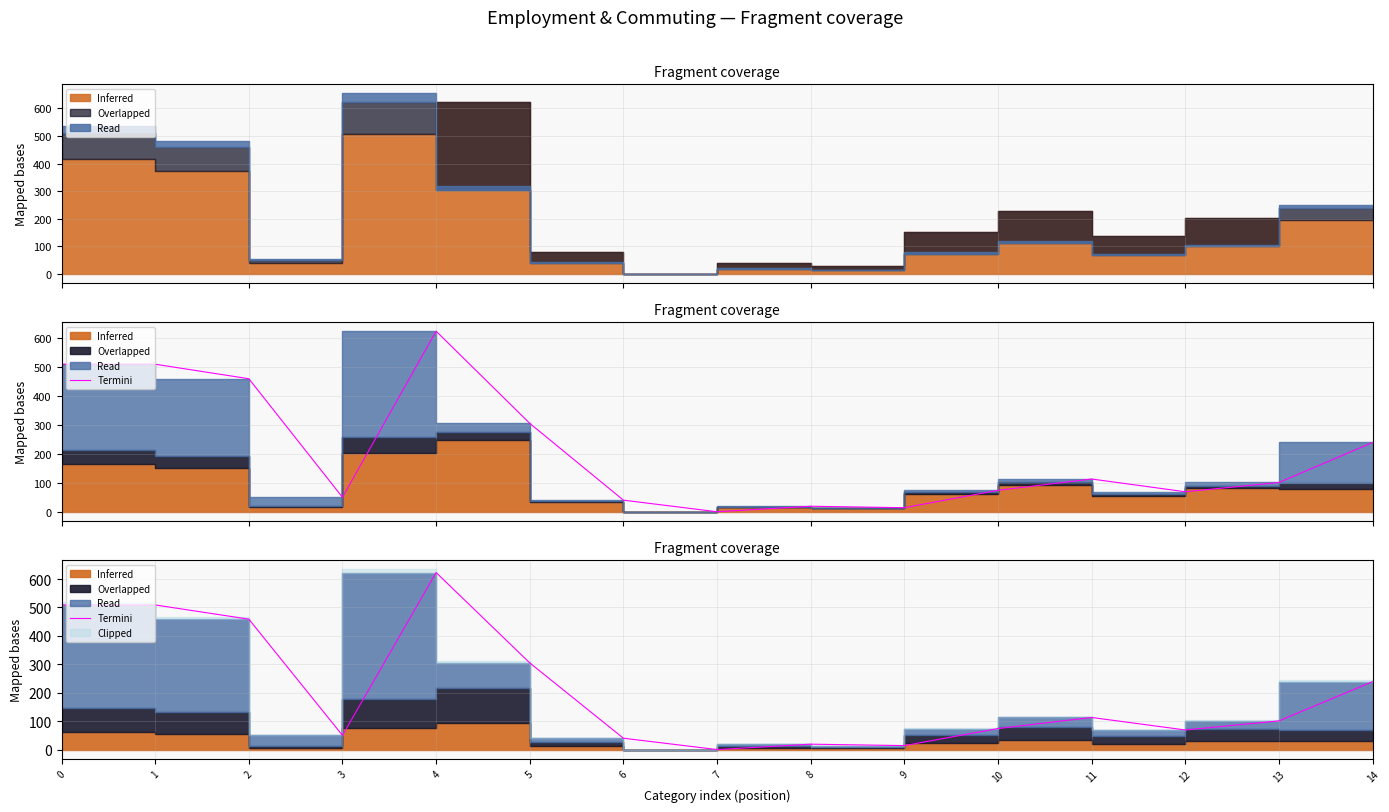

Count the number of categories in the chart.

15